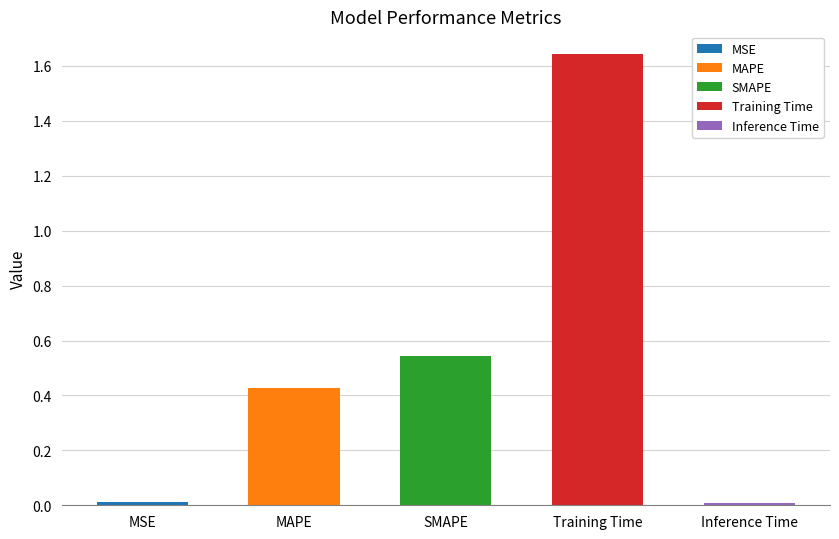

The value at MAPE is 0.1. True or false?

False